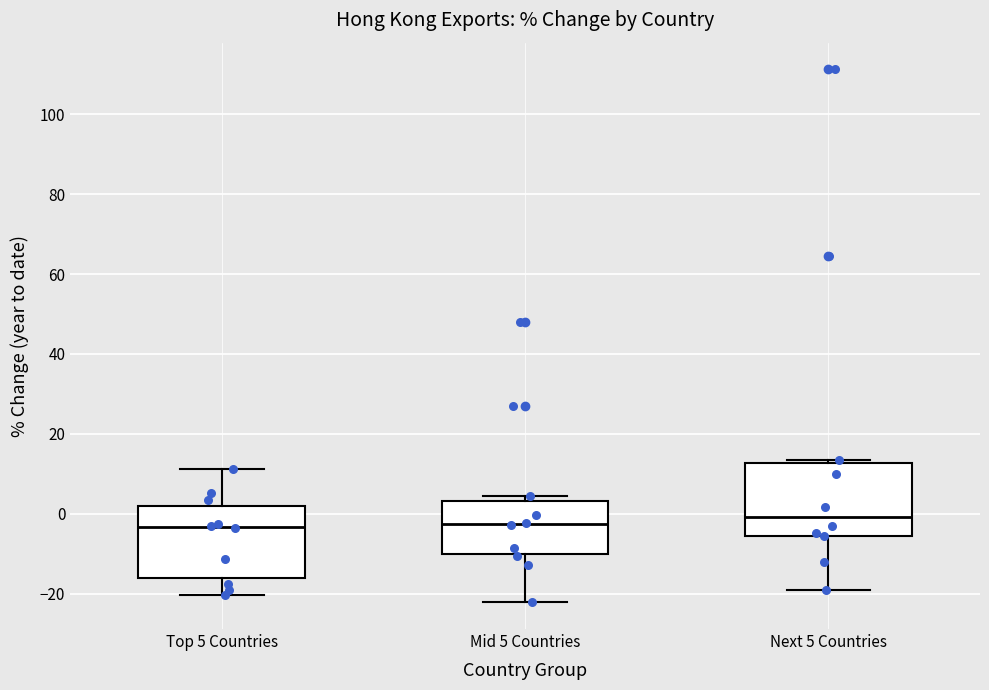

Where does the upper whisker of the box for Top 5 Countries end on the y-axis? The values are not printed on the chart, so give them approximately, as read against the axis.

12